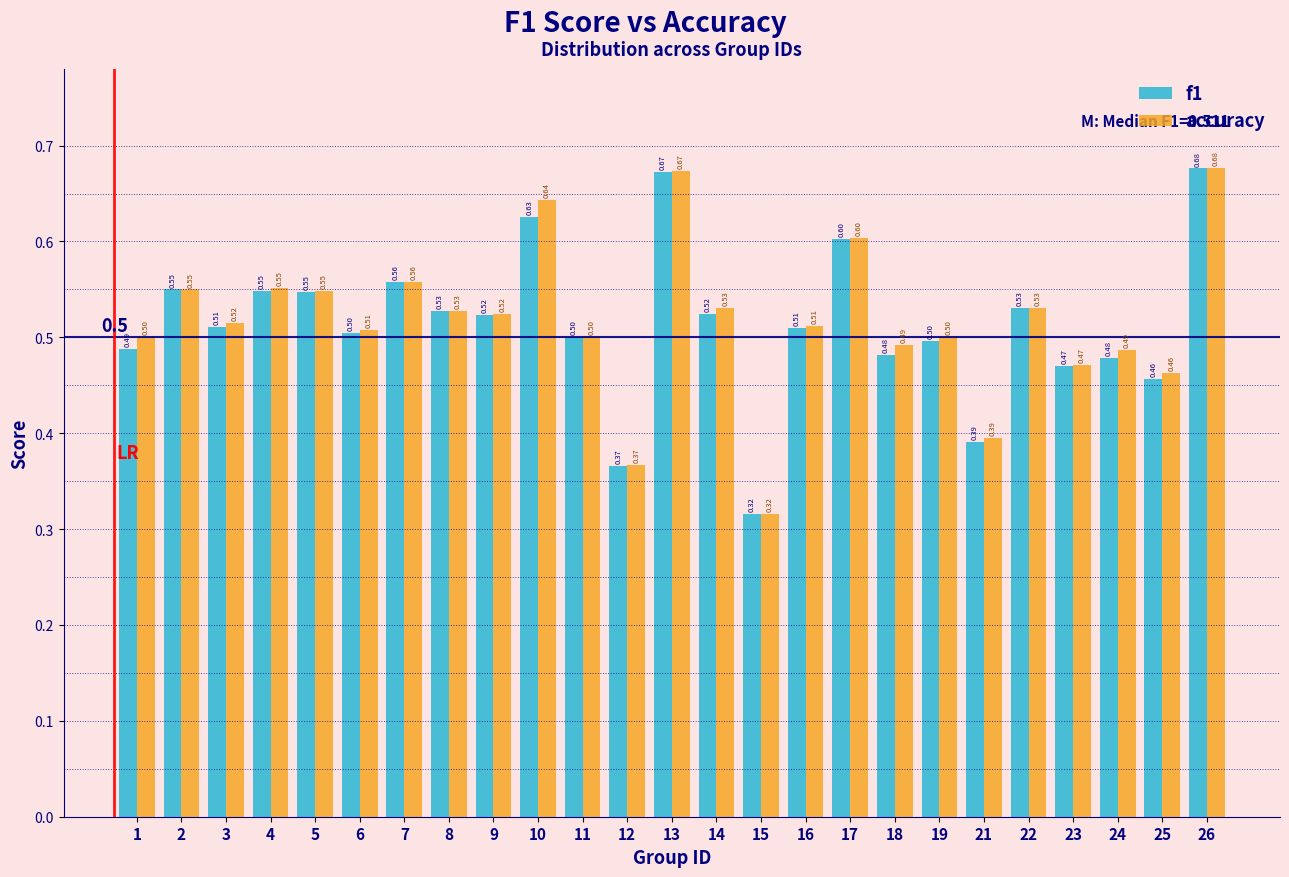

Which series has the largest total across all categories?

accuracy